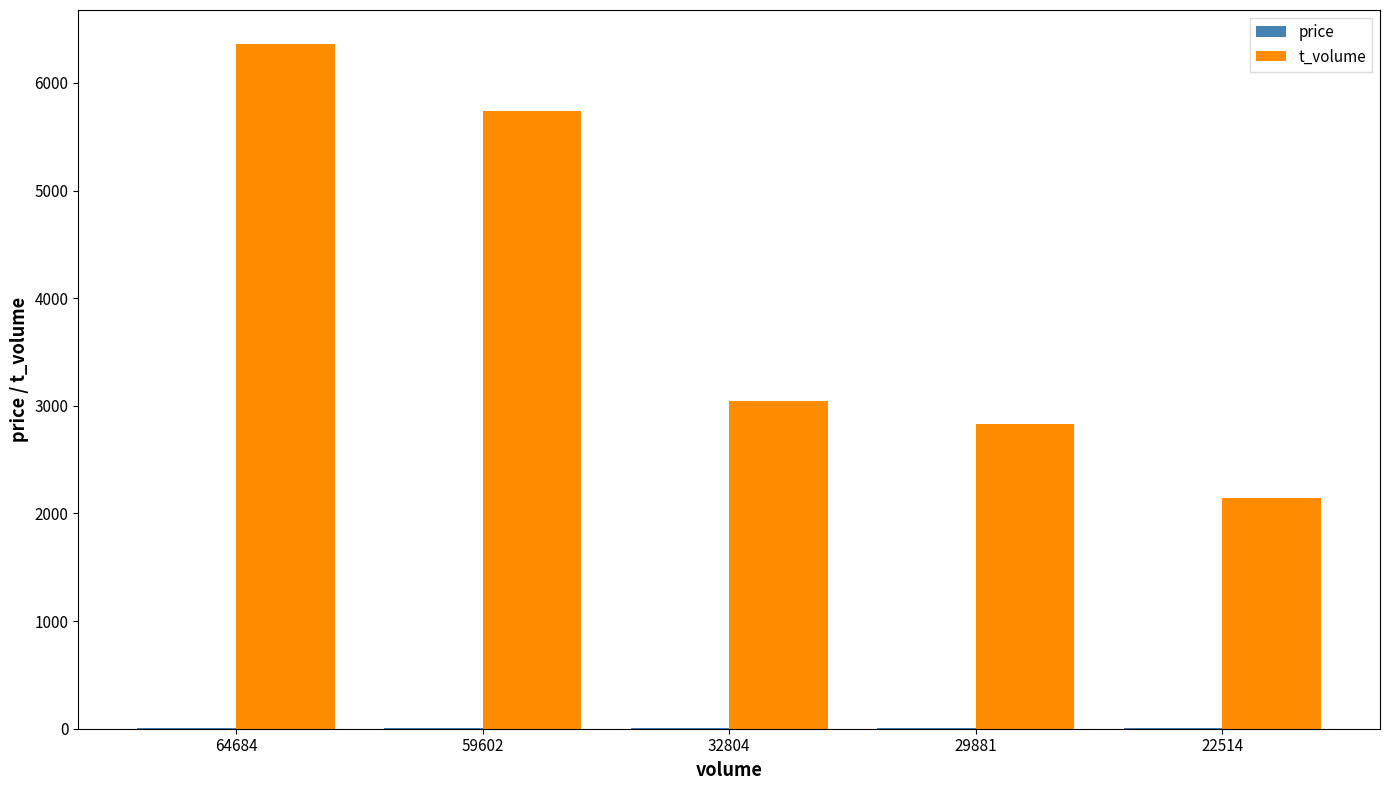

What is the total value across all series at 29881?

2844.3